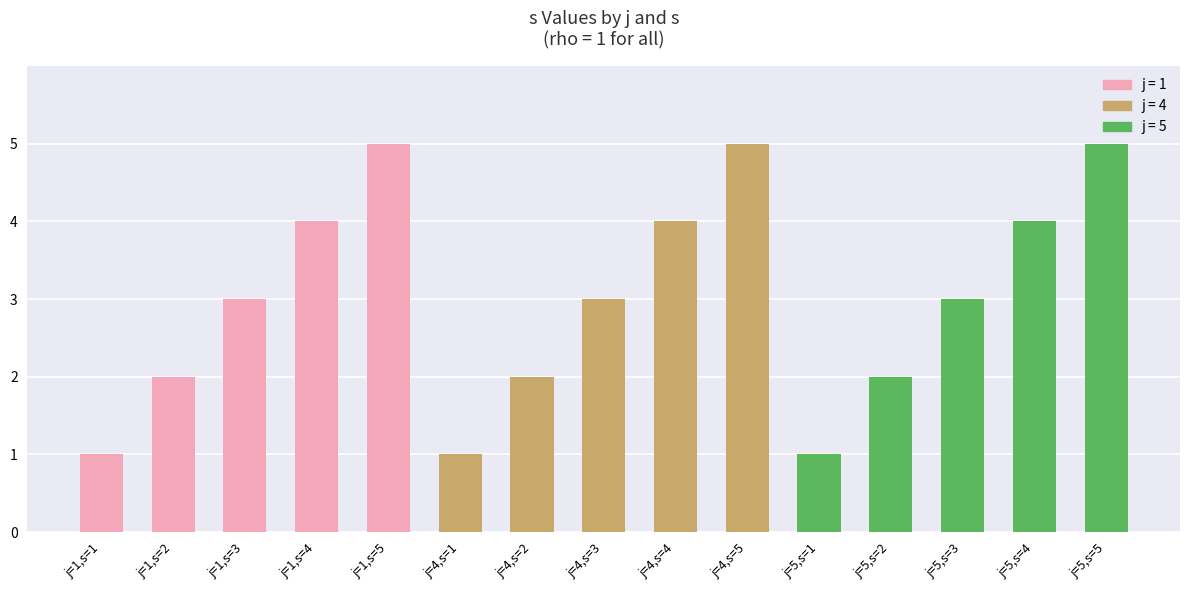

What is the greatest value displayed?

5